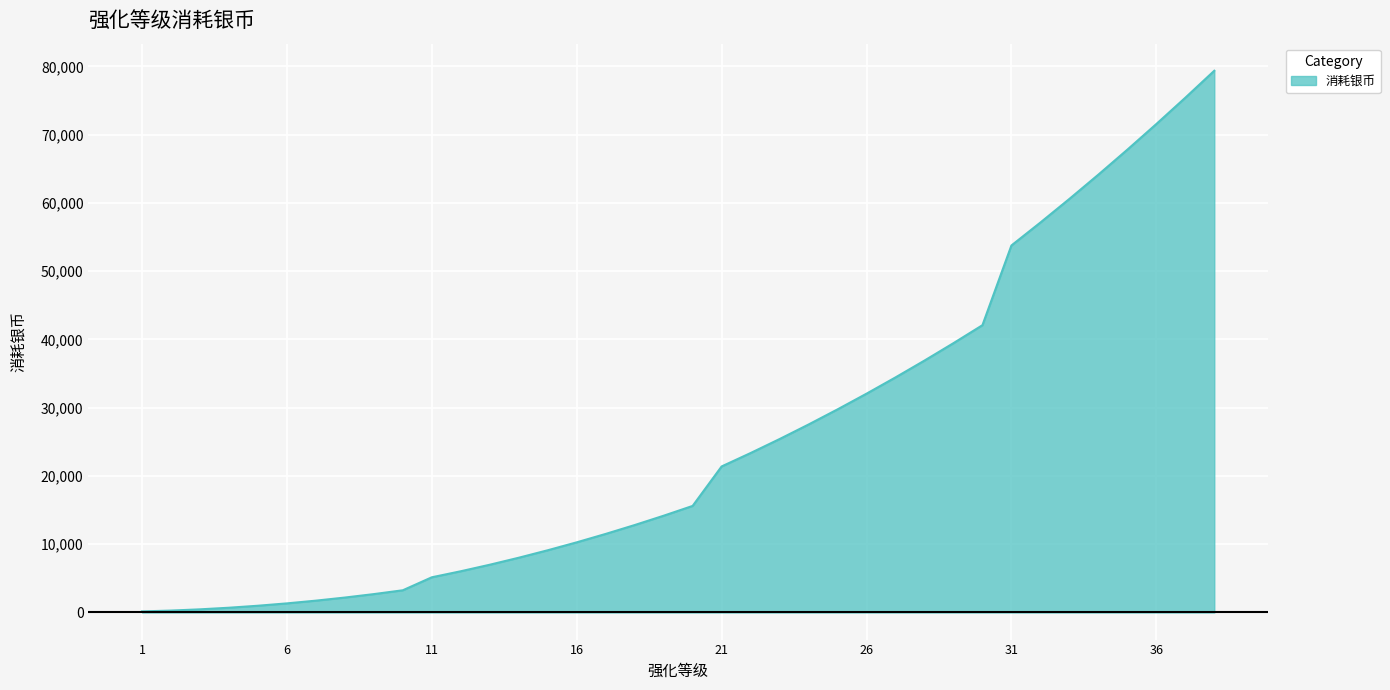

What is the greatest value displayed?

79359